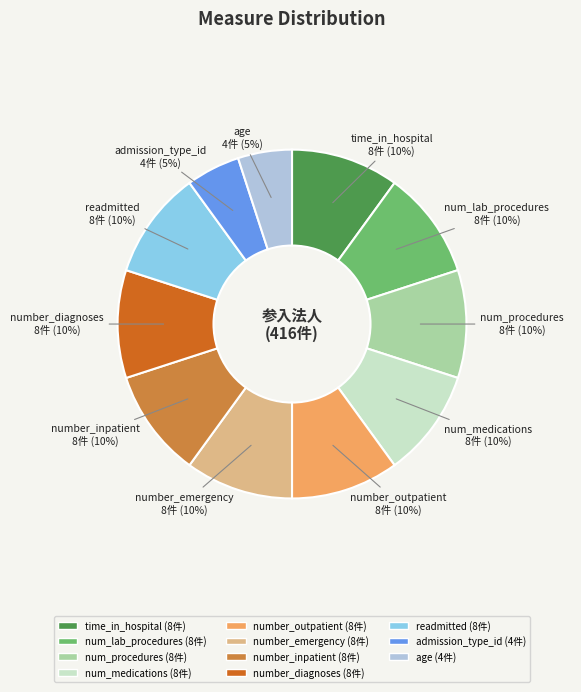

The num_procedures slice represents 10% of the pie. True or false?

True